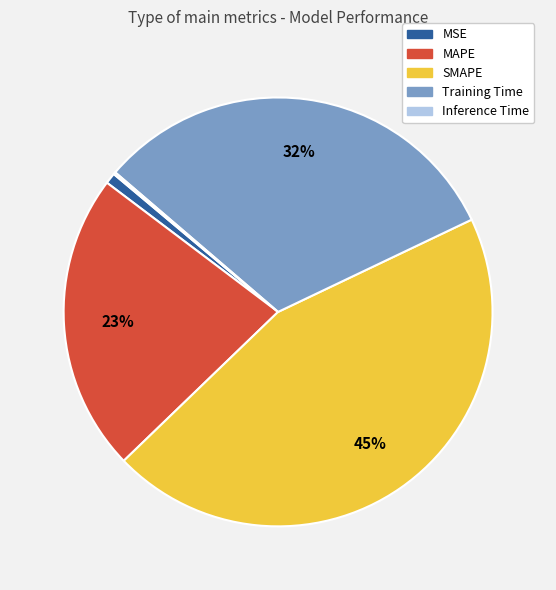

Combined, do MSE and Training Time account for over 50%?

No